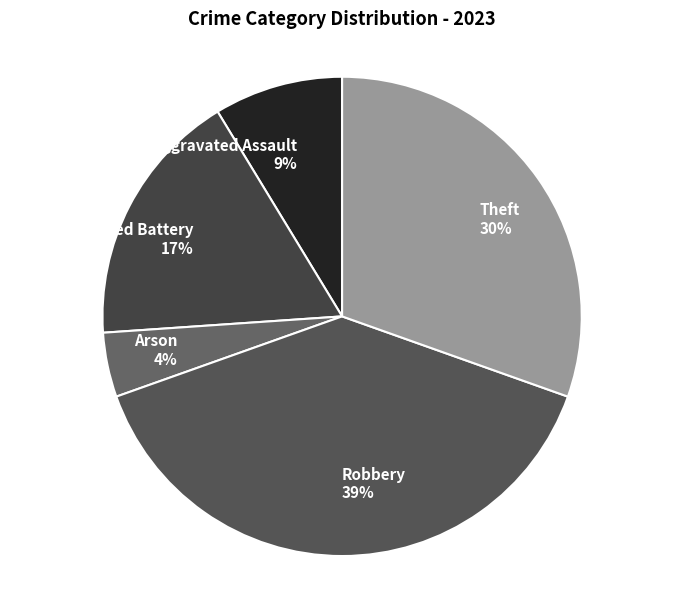

Is there any slice that represents more than half of the pie?

No